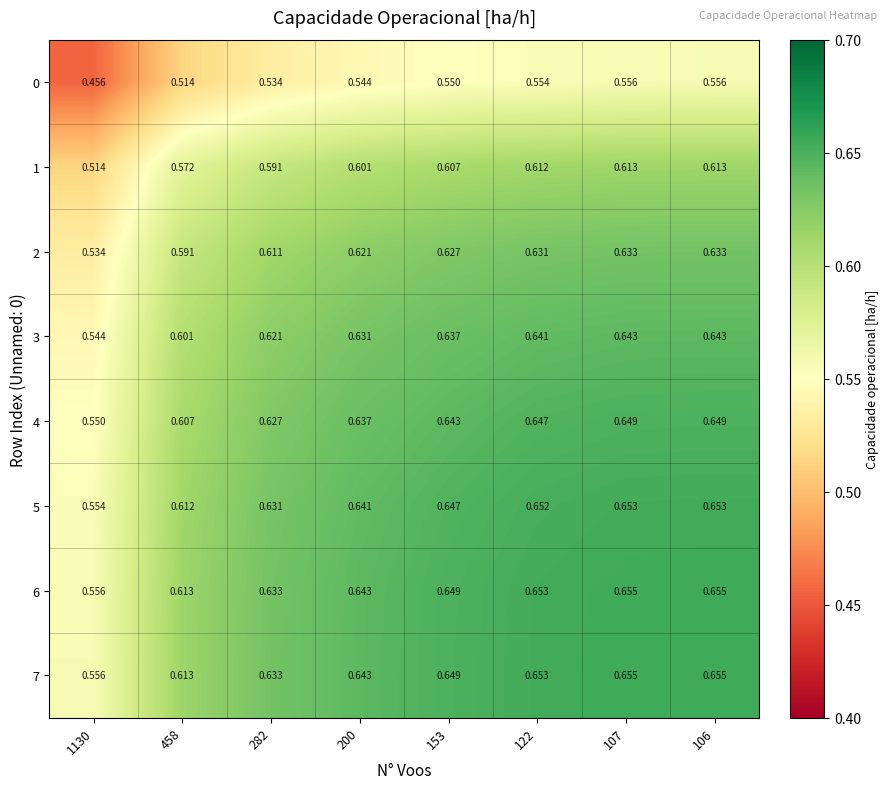

Is the value of 7 at 153 greater than the value of 2 at 282?

Yes